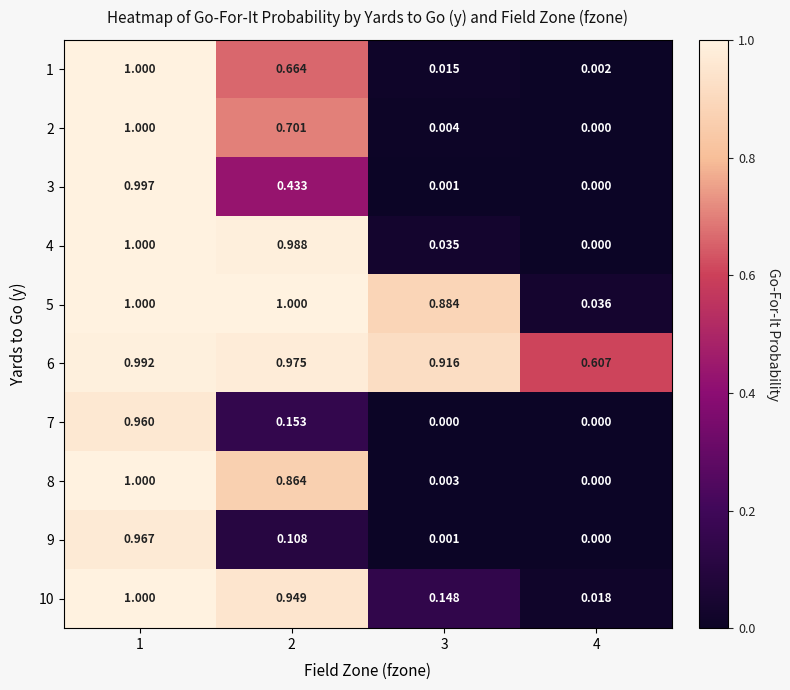

Is the value of 8 at 1 greater than the value of 2 at 4?

Yes